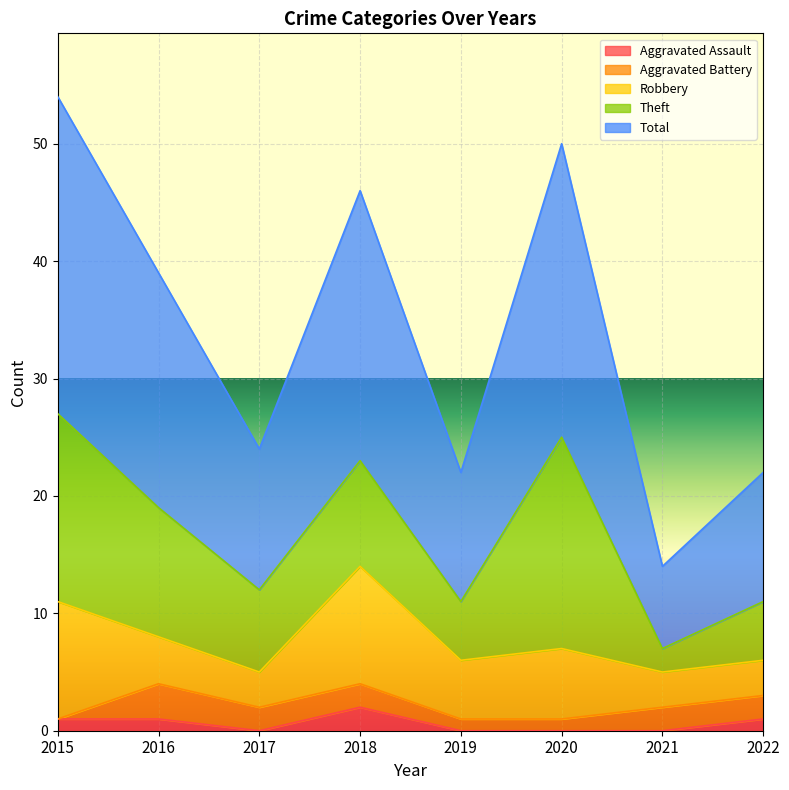

What is the value of the Robbery point at the 7th from the left?

3